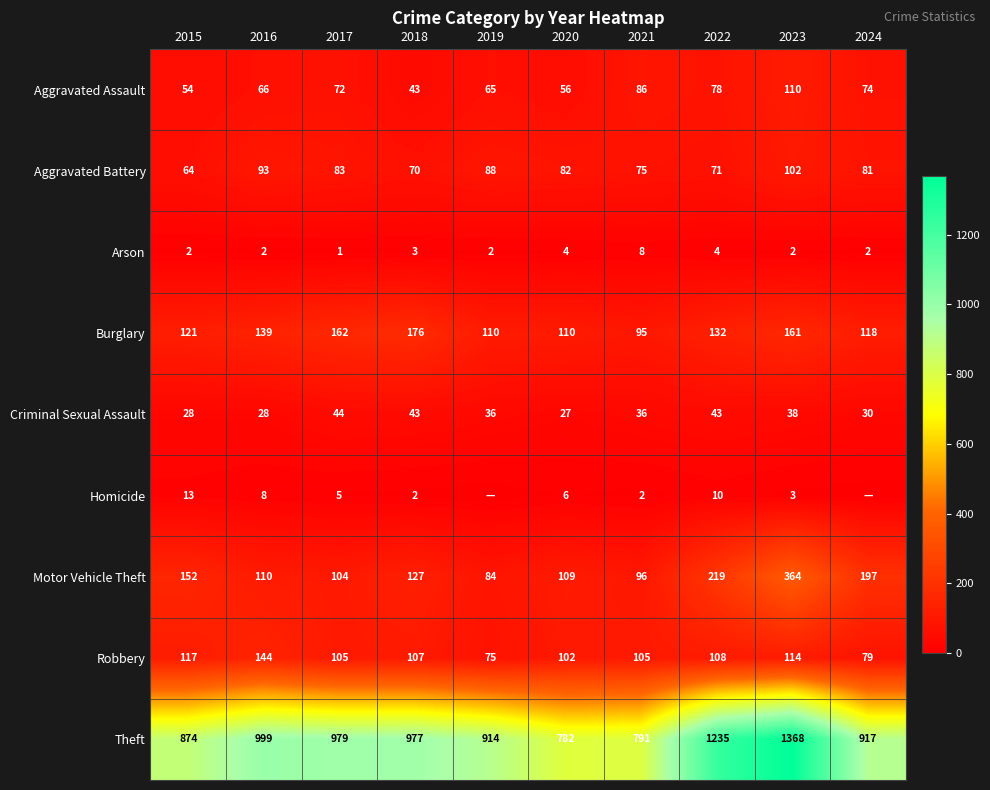

Which label corresponds to the largest value in the chart?

2023